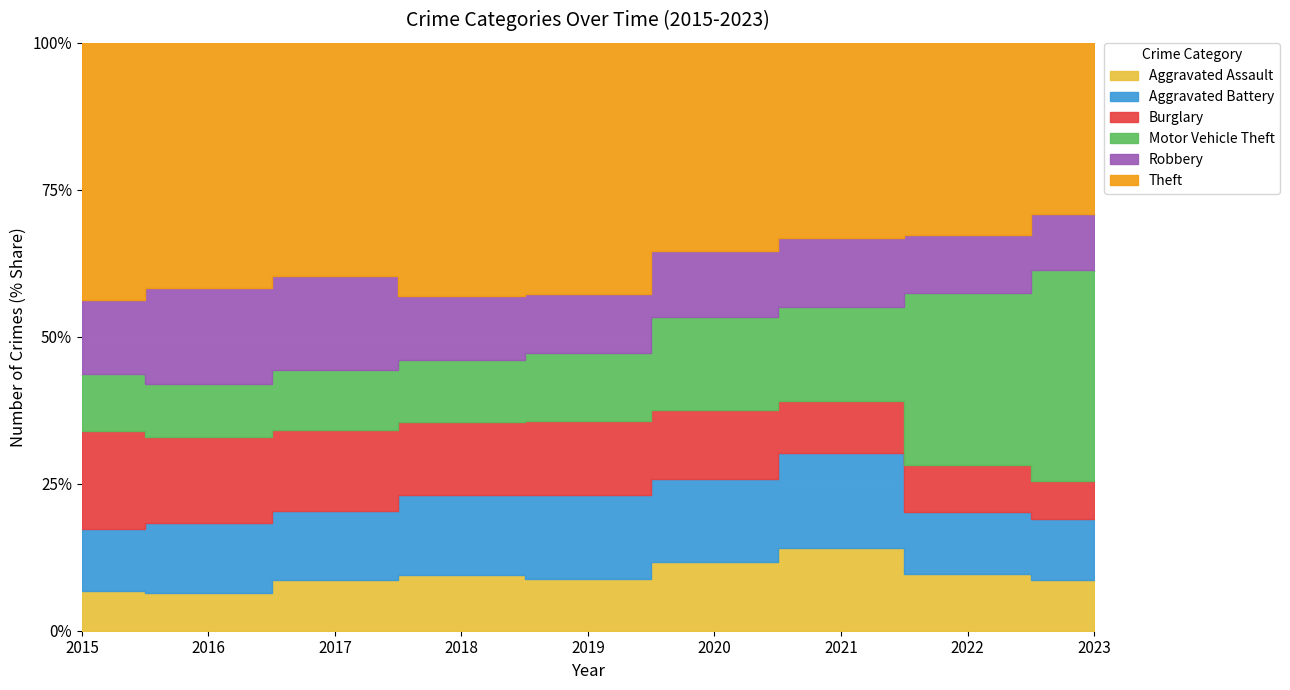

True or false: Burglary and Aggravated Battery intersect in this chart.

True